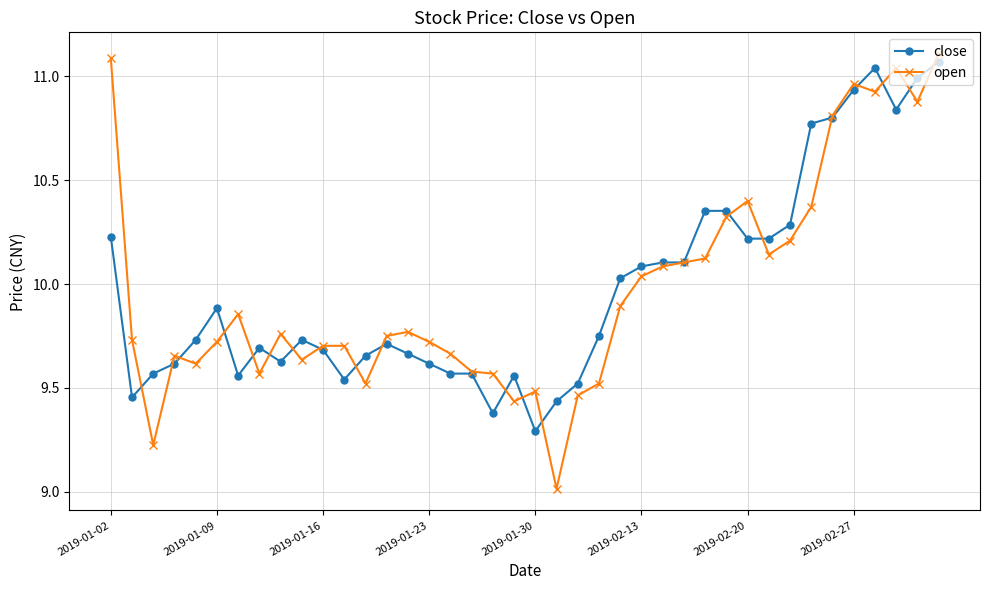

Which series has the largest range (max minus min)?

open